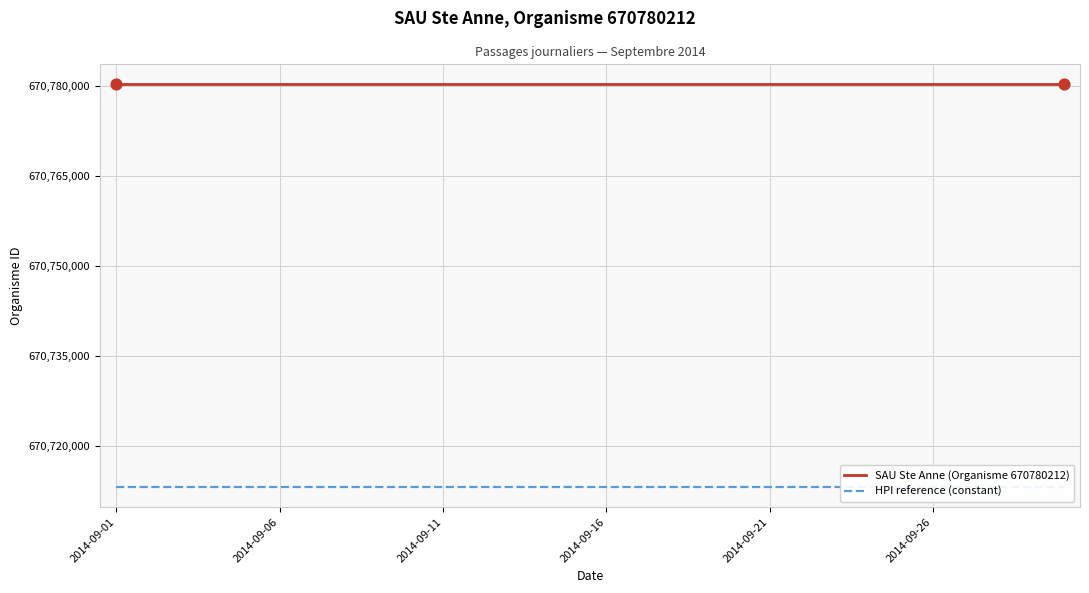

Which series reaches the minimum Y coordinate?

HPI reference (constant)